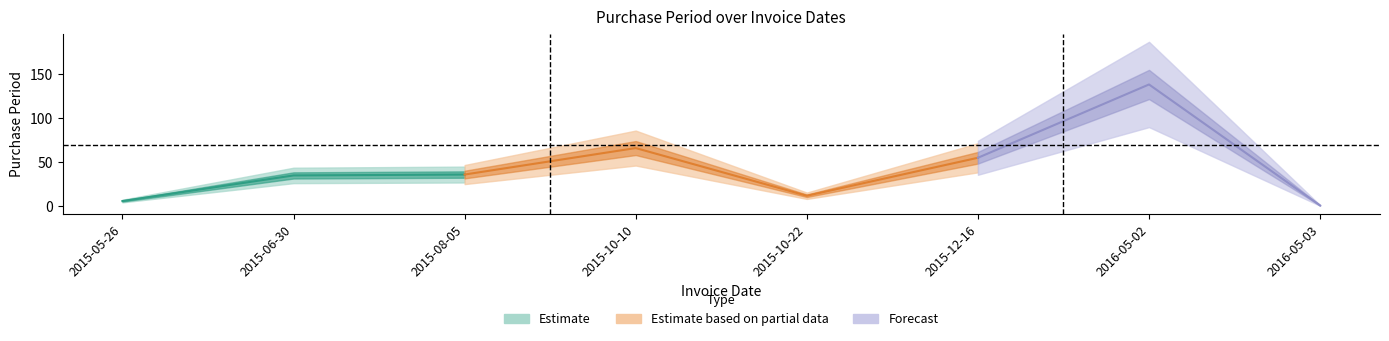

The value at 2015-05-26 is 3. True or false?

False